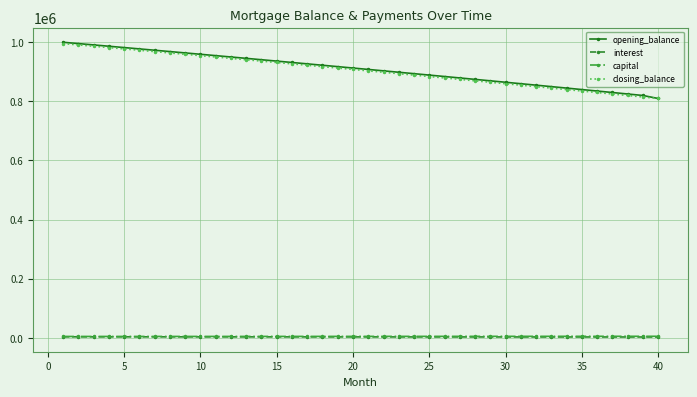

What is the greatest value displayed?

1000000.0